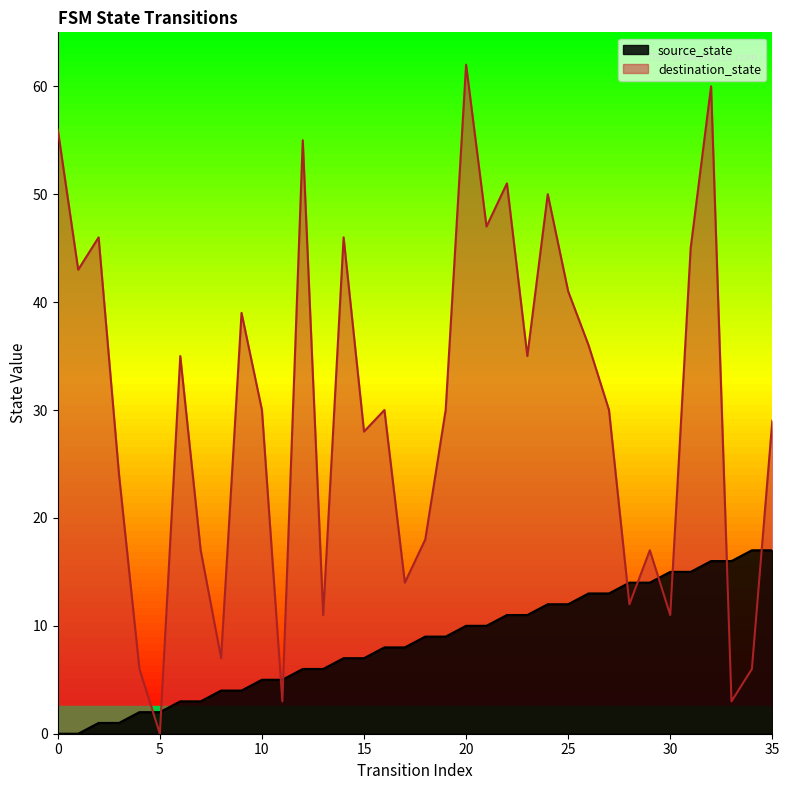

How many intersections are there between destination_state and source_state?

10